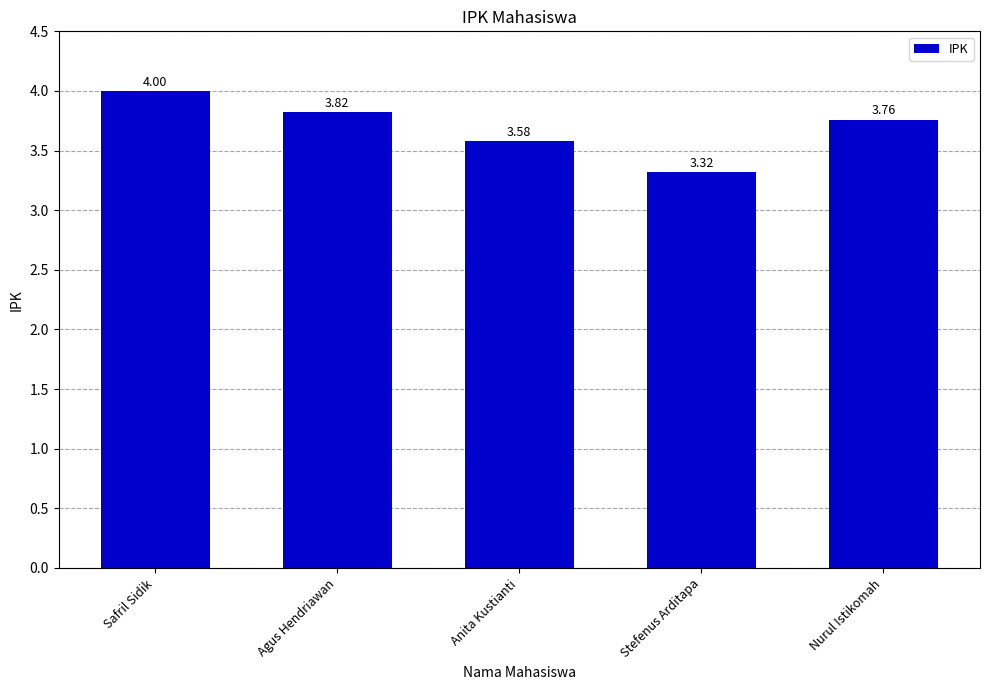

What is the label of the 3rd bar from the right?

Anita Kustianti